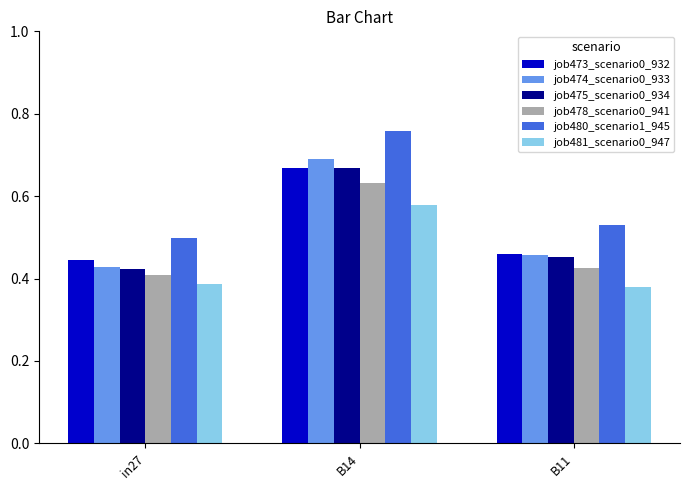

What are all the series names shown in the legend?

job473_scenario0_932, job474_scenario0_933, job475_scenario0_934, job478_scenario0_941, job480_scenario1_945, job481_scenario0_947